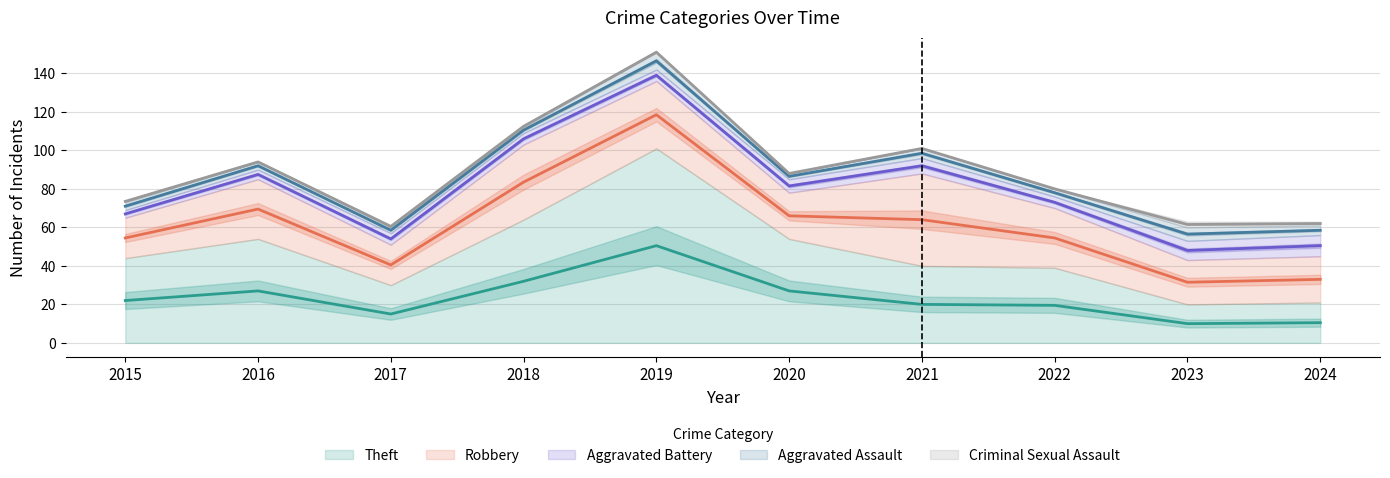

How many interior local peaks does the Theft series have?

2